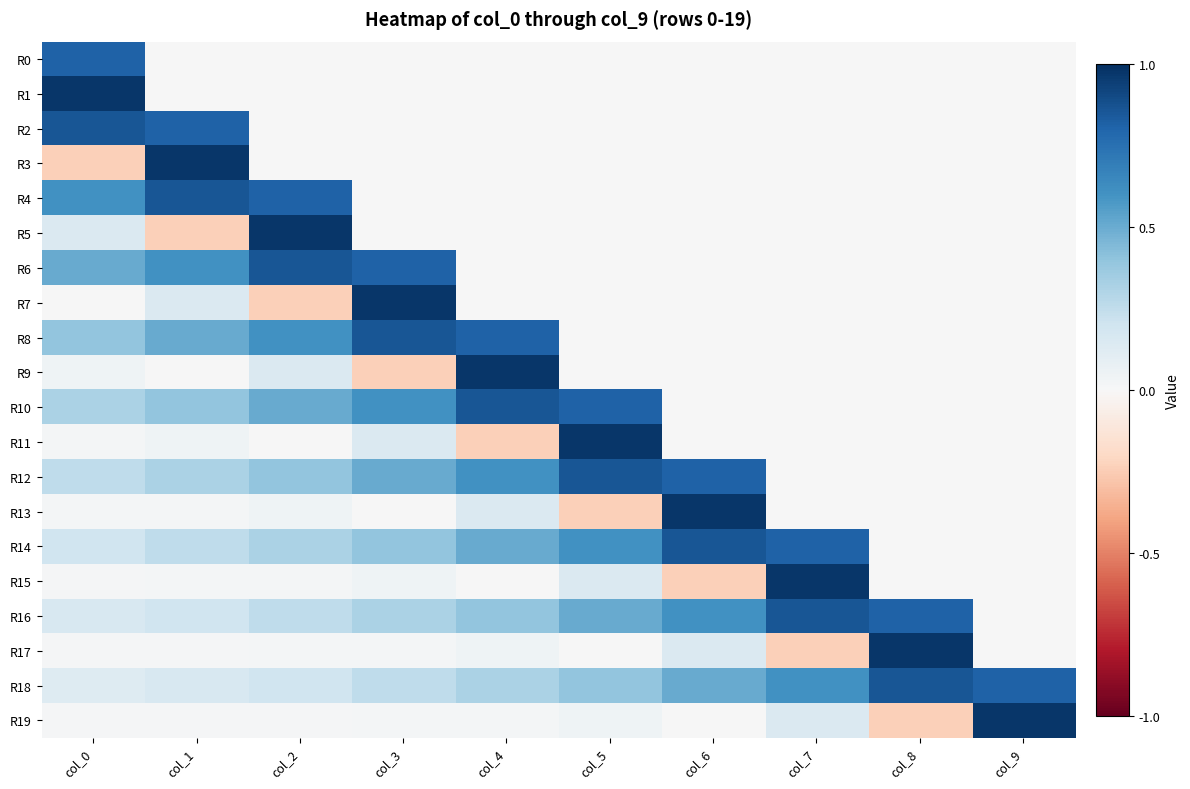

Count the number of data series in this chart.

20